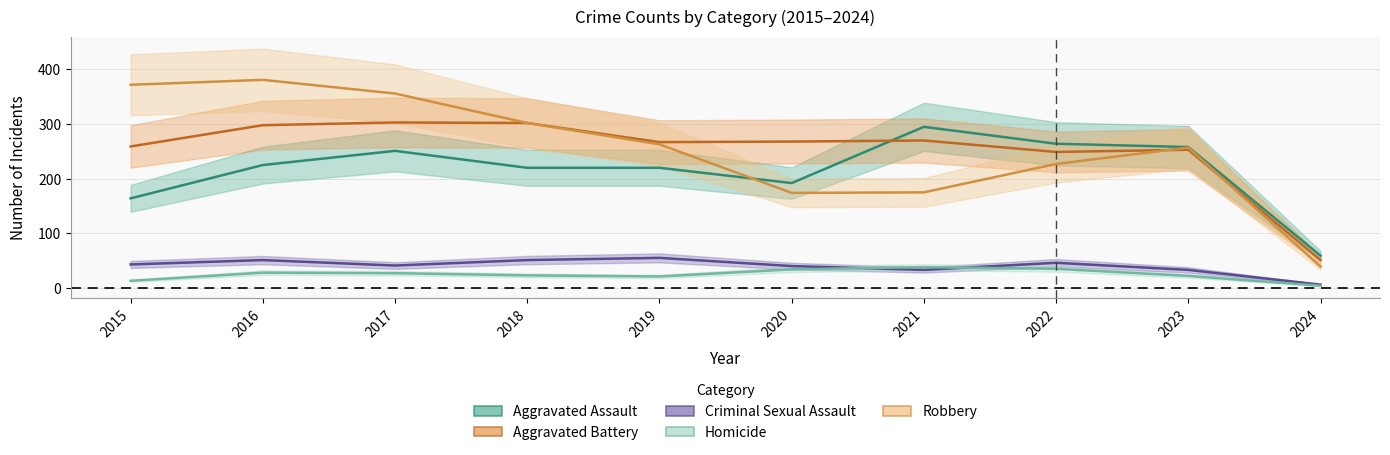

The Robbery series shows 571 at 2017. True or false?

False